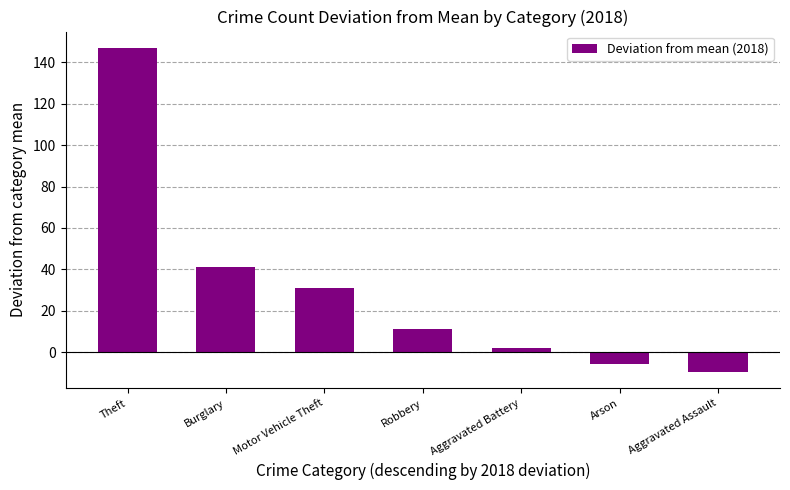

At which label is the value closest to 68?

Burglary